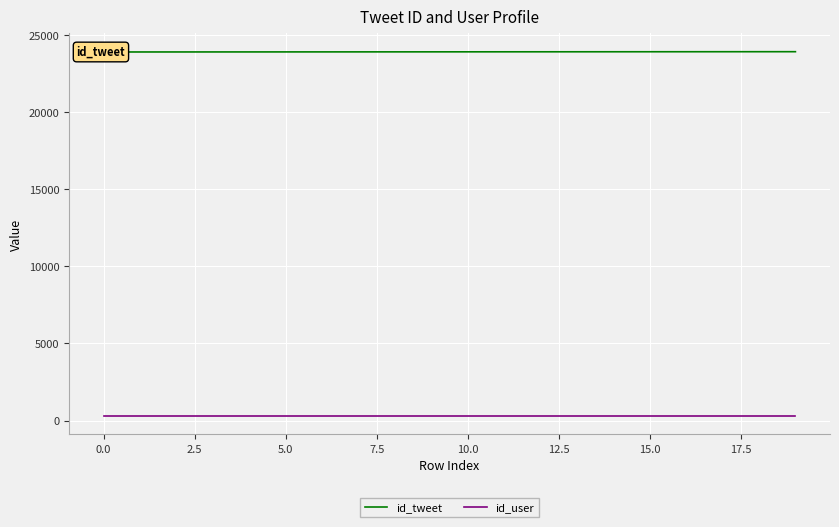

The id_user series shows 433 at 17. True or false?

False